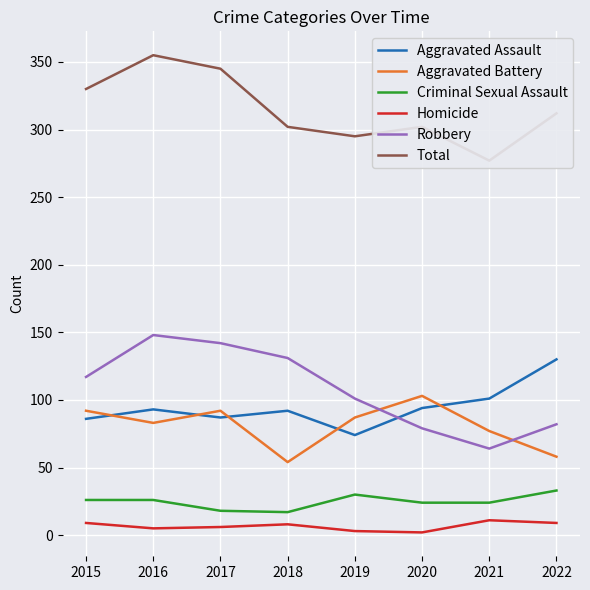

True or false: Criminal Sexual Assault has a value of 27 at 2017.

False